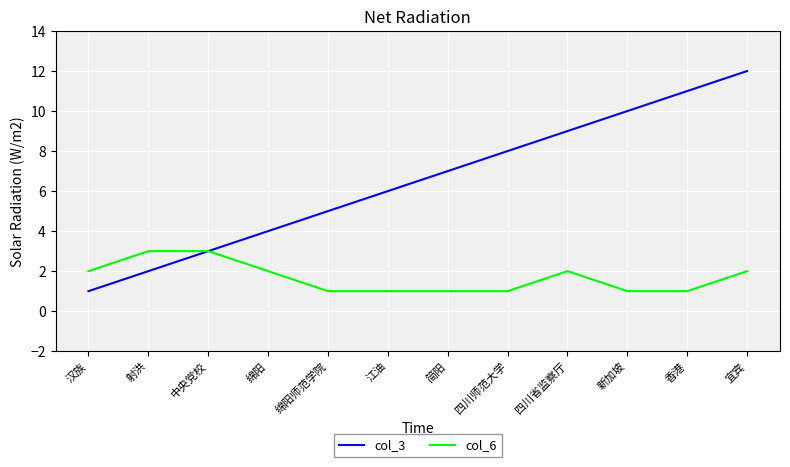

List the labels in order of col_3 value, smallest first.

汉族, 射洪, 中央党校, 绵阳, 绵阳师范学院, 江油, 简阳, 四川师范大学, 四川省监察厅, 新加坡, 香港, 宜宾